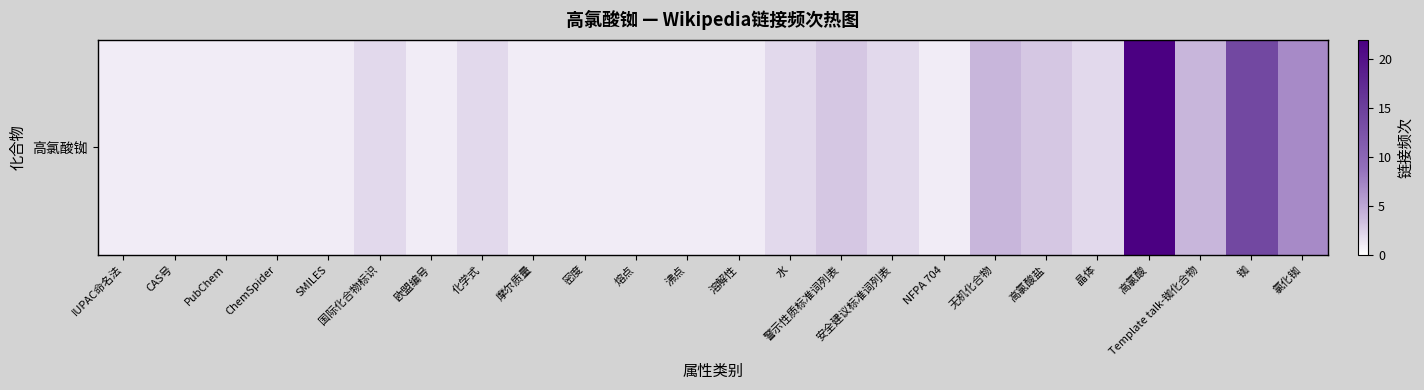

Is it true that the value at 警示性质标准词列表 is 3?

True